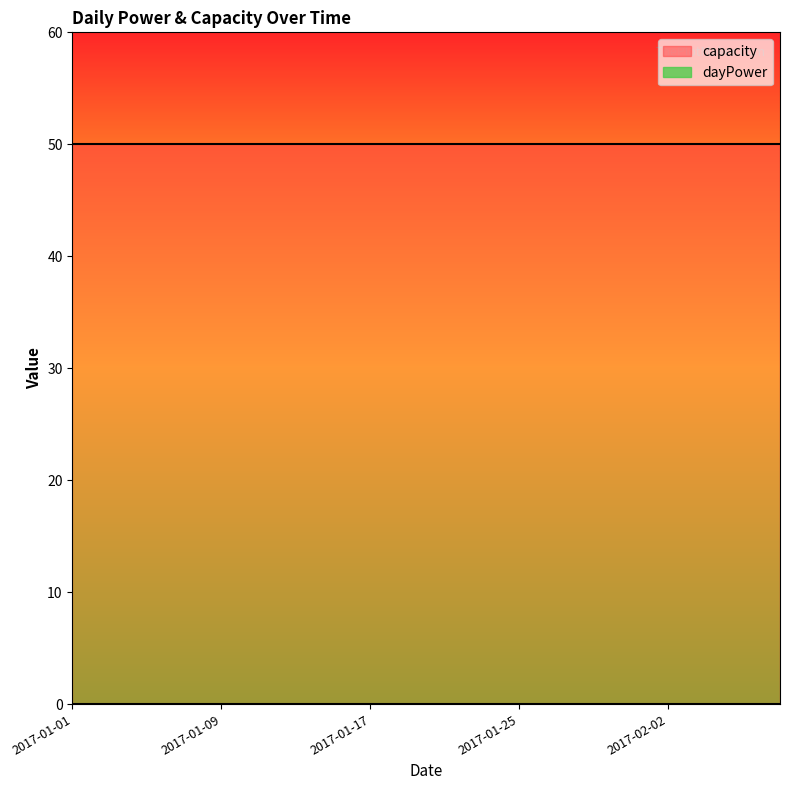

True or false: dayPower has more than 2 points higher than both neighbors.

False